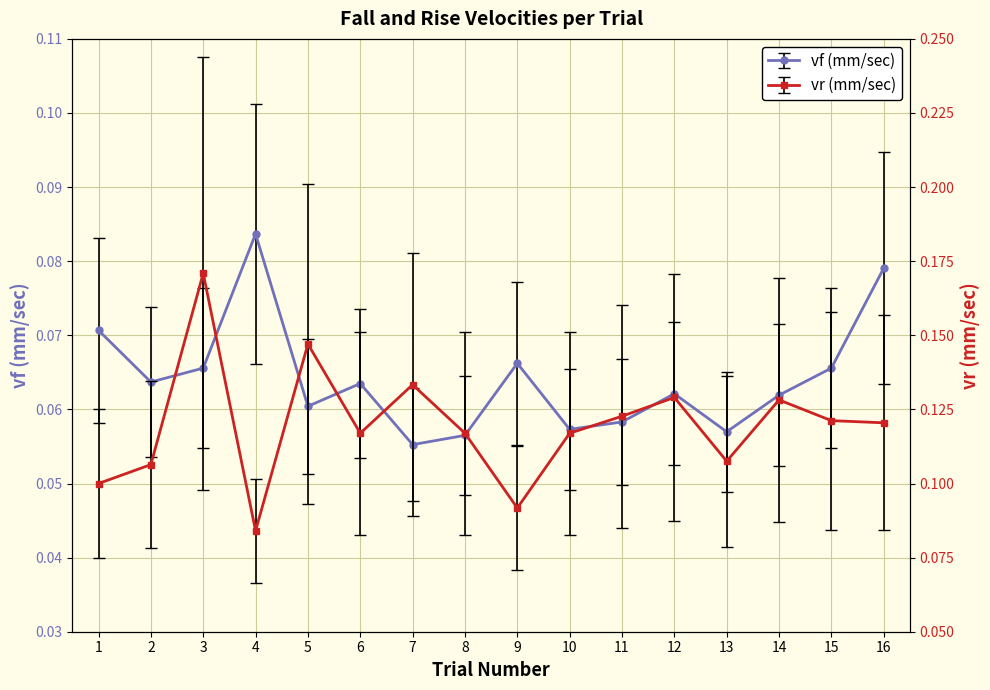

Which series has the largest total across all categories?

vr (mm/sec)